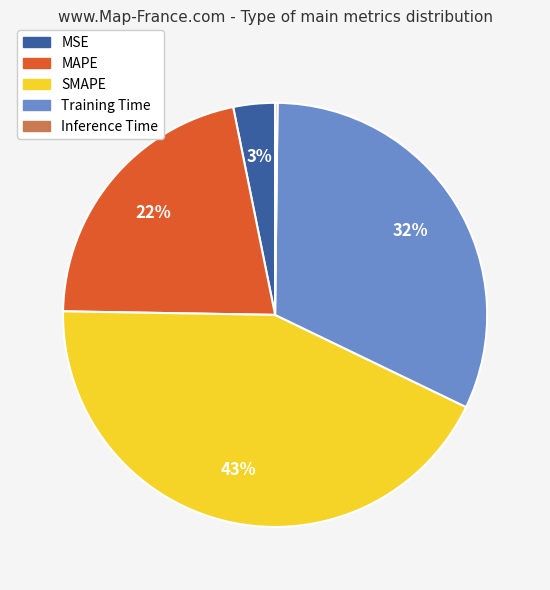

Approximately how many times larger is the value at SMAPE compared to MAPE?

2.0